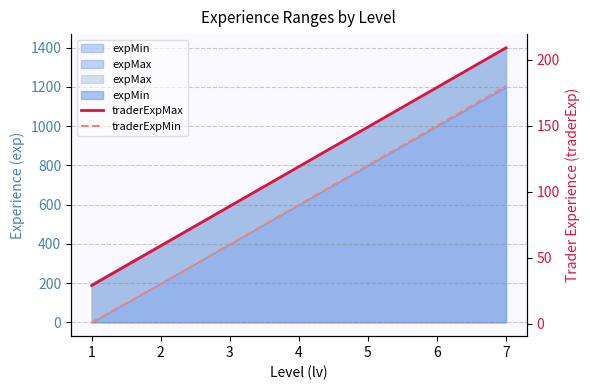

List the series in order of their peak value, lowest first.

traderExpMin, traderExpMax